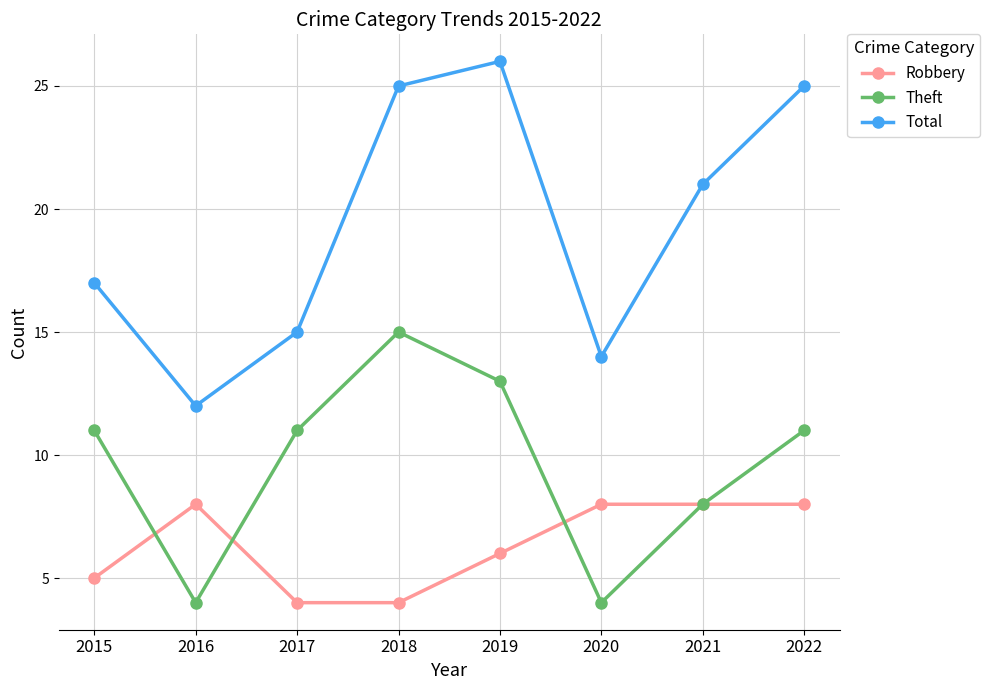

How many values in the Robbery series are below 8?

4